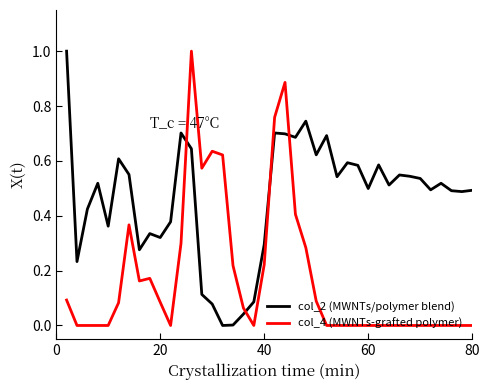

What are all the series names shown in the legend?

col_2 (MWNTs/polymer blend), col_4 (MWNTs-grafted polymer)